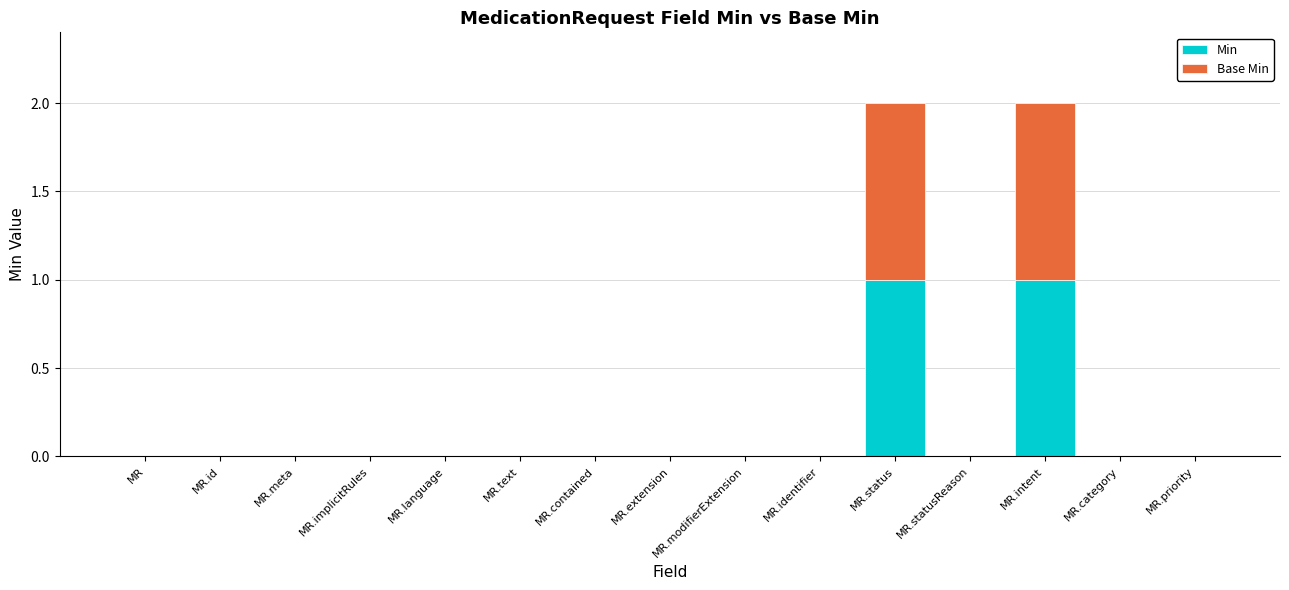

The Min series shows 0 at MR.implicitRules. True or false?

True